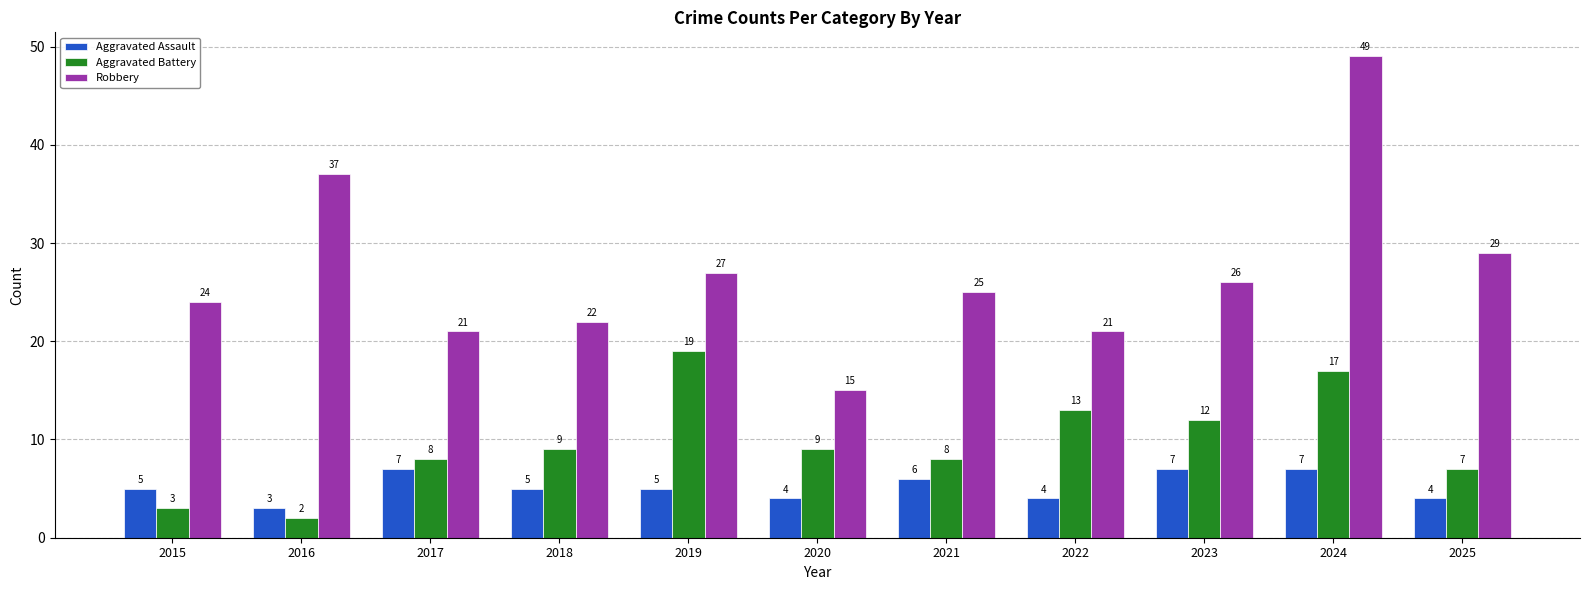

Which series has the widest spread of values?

Robbery